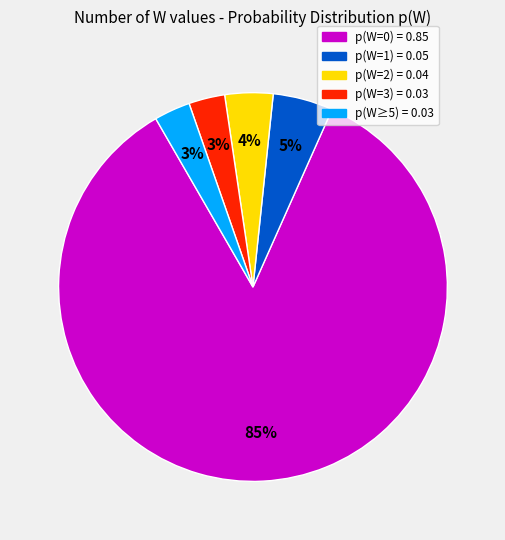

To the nearest percent, what is the difference between the largest and smallest slice percentages?

82%